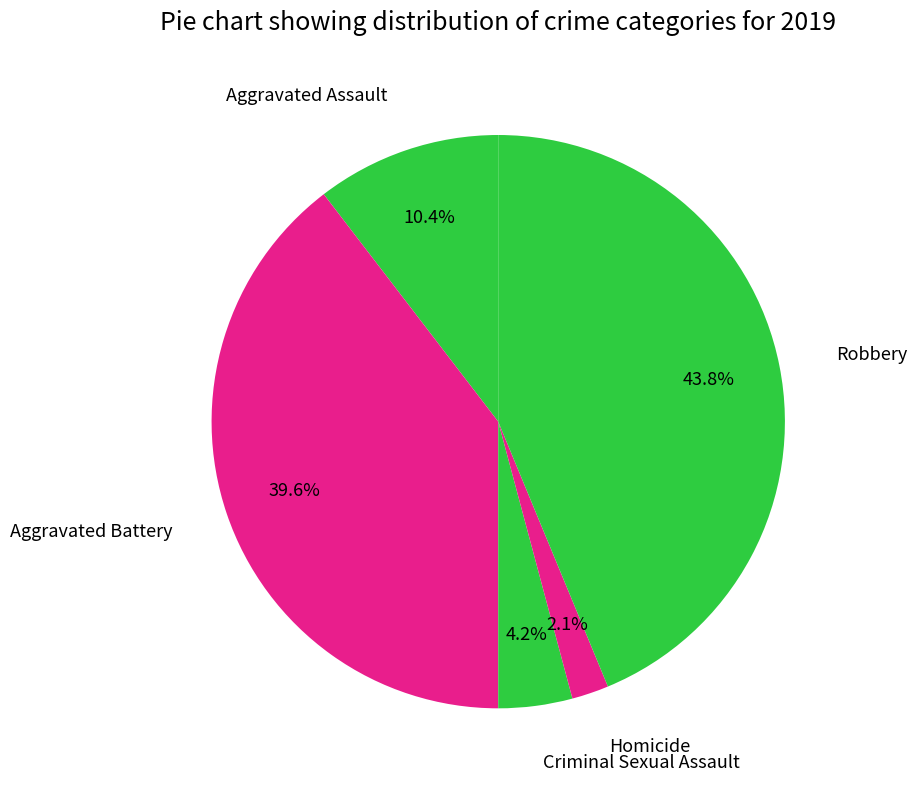

Rank the categories by value from highest to lowest.

Robbery, Aggravated Battery, Aggravated Assault, Criminal Sexual Assault, Homicide